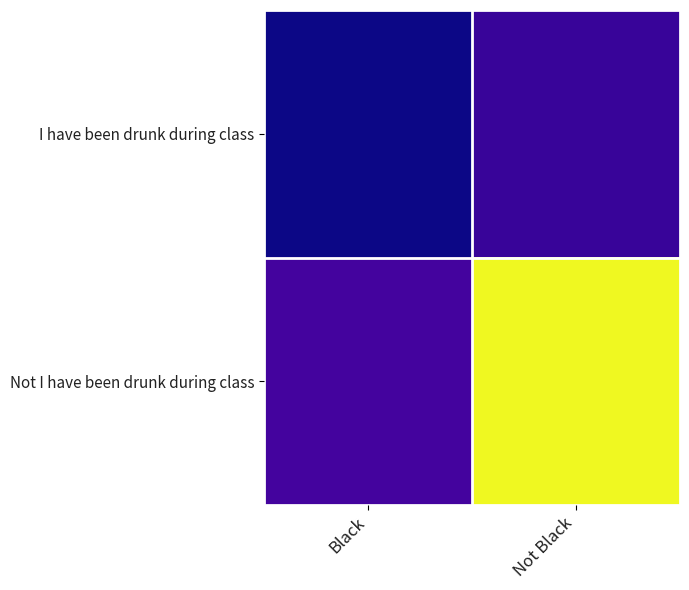

Between Not Black and Black, which is larger?

Not Black